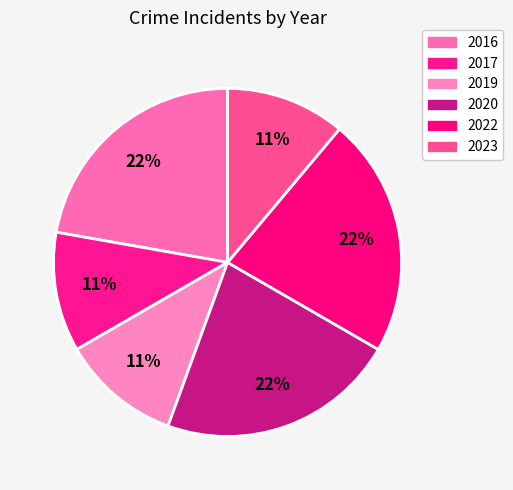

What portion of the pie excludes 2016?

77.8%